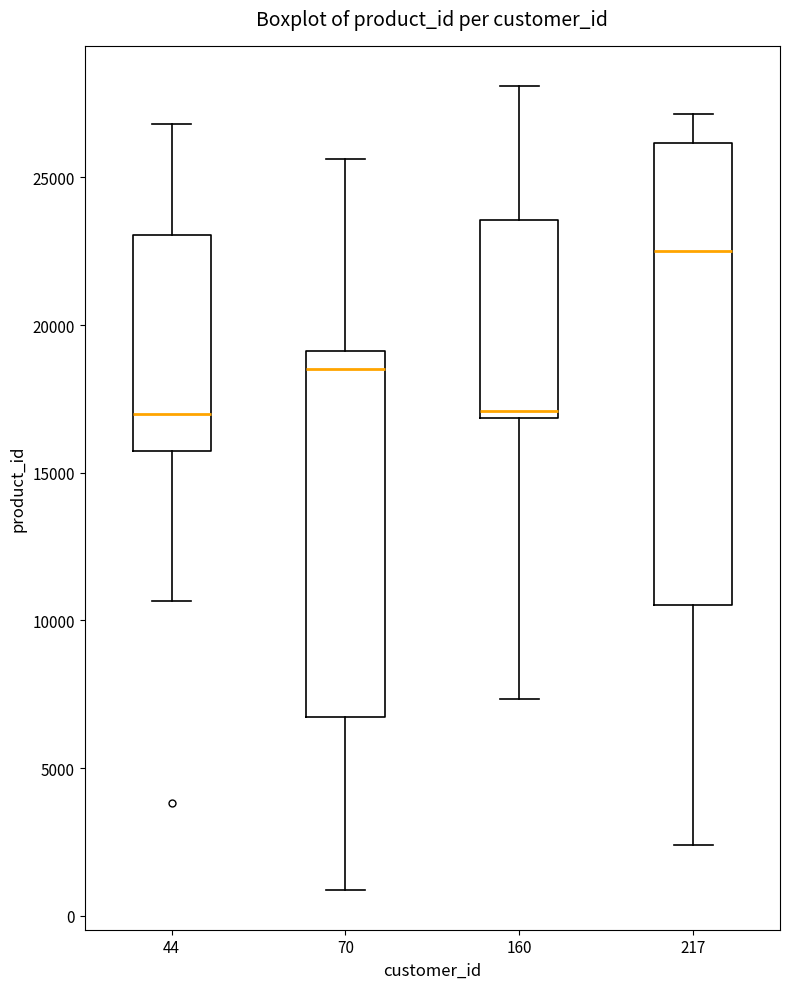

Comparing the boxes themselves (not the whiskers), which one is the tallest?

217